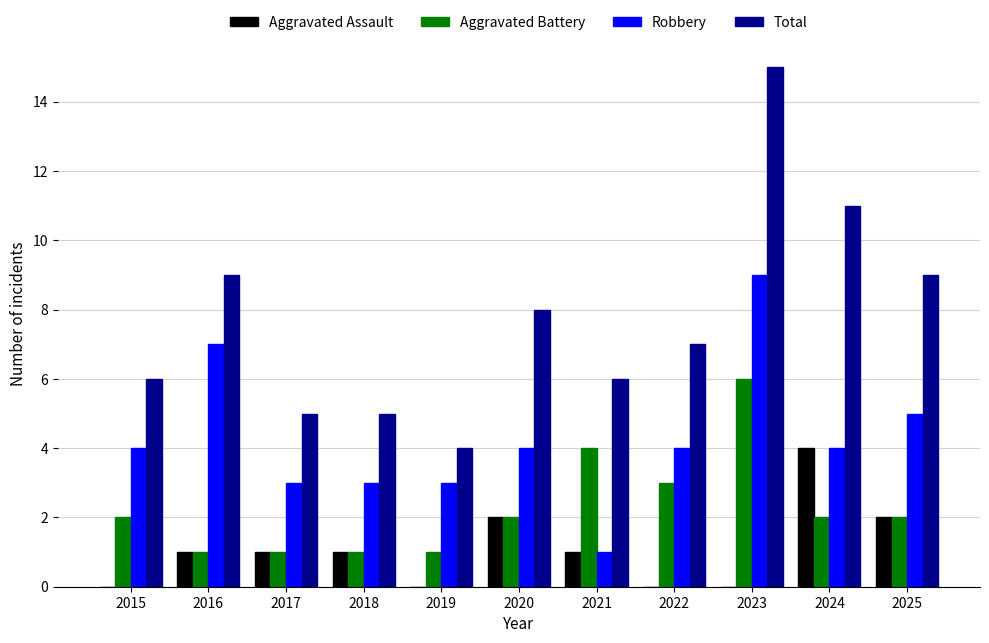

Between 2021 and 2022, which series saw the biggest shift?

Robbery